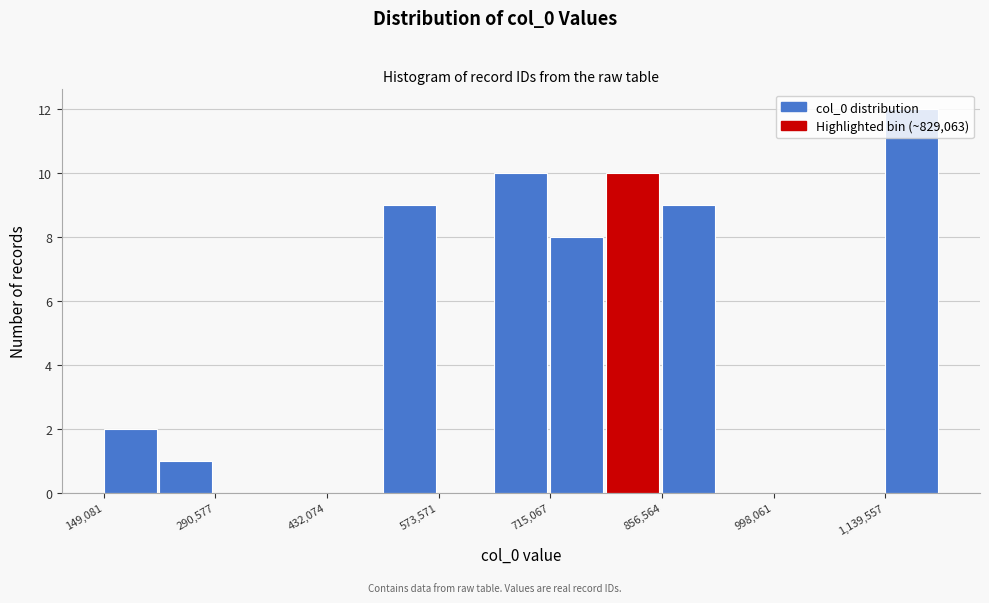

Read against the x-axis, roughly where is the centre of the tallest bar?

1180000